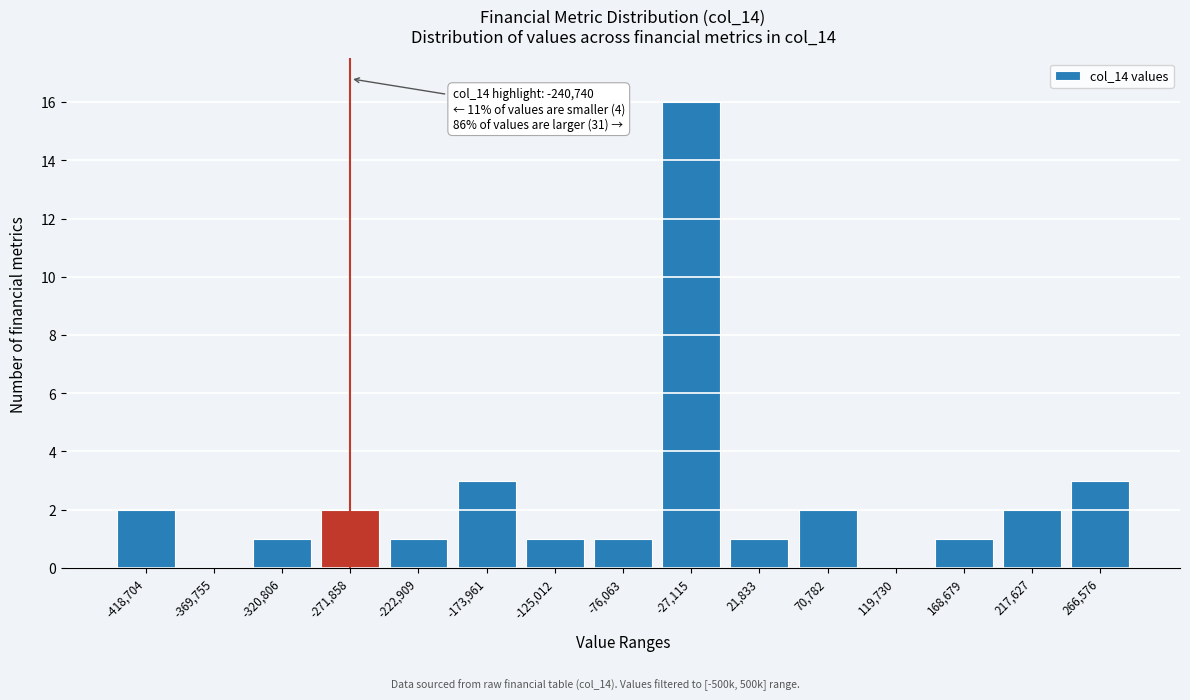

Reading left to right, list all the values displayed in this chart.

-418,704=2	-369,755=0	-320,806=1	-271,858=2	-222,909=1	-173,961=3	-125,012=1	-76,063=1	-27,115=16	21,833=1	70,782=2	119,730=0	168,679=1	217,627=2	266,576=3